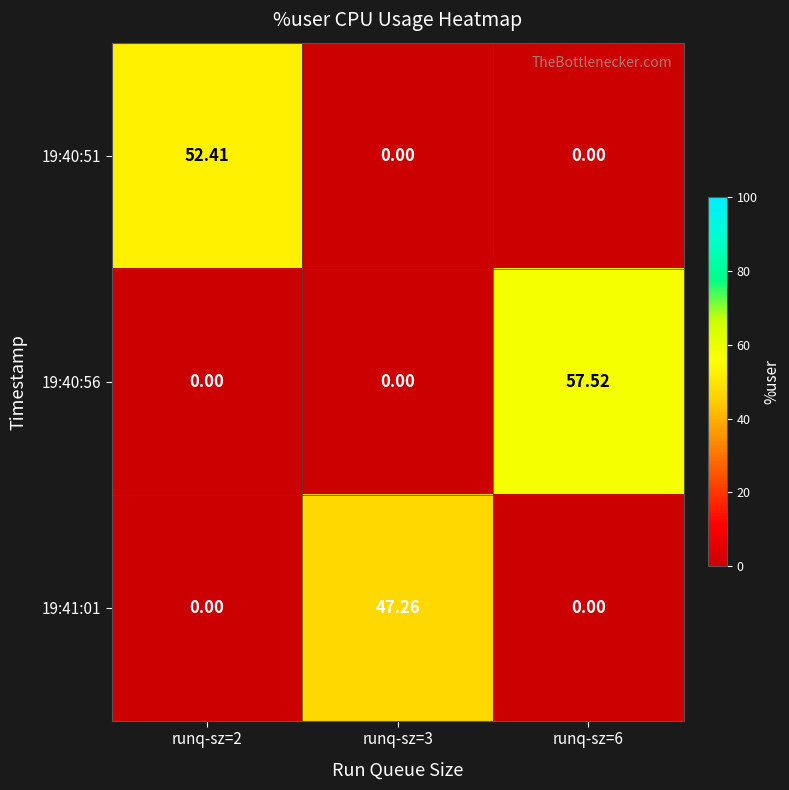

Is the value of 19:40:51 at runq-sz=2 greater than the value of 19:40:56 at runq-sz=2?

Yes